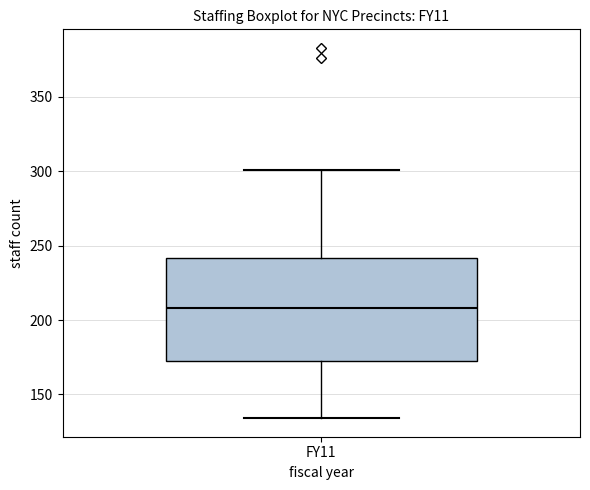

Transcribe this box plot: give where the median line is, the range the box spans, and where the two whiskers end, as read against the y-axis. The values are not printed on the chart, so give them approximately, as read against the axis.

median 210, box 175 to 240, whiskers 135 to 300